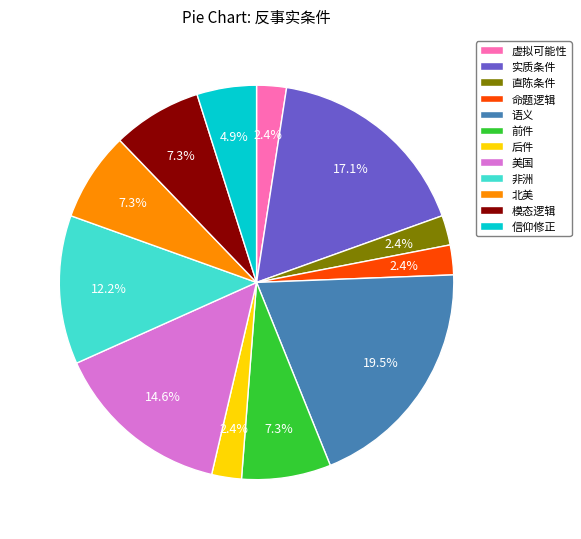

To the nearest percent, what portion does 北美 represent?

7%